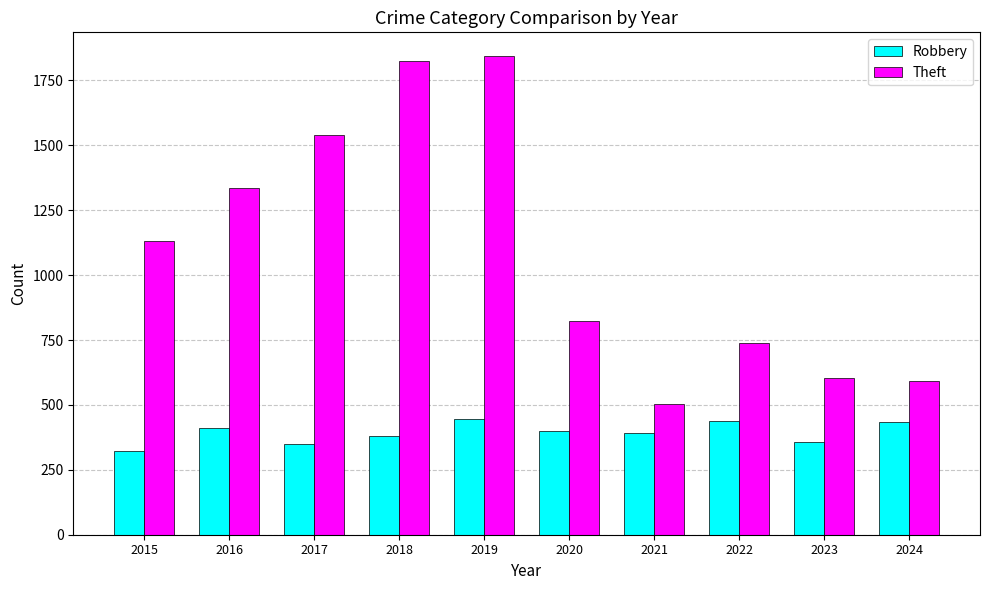

How many distinct data groups are displayed?

2